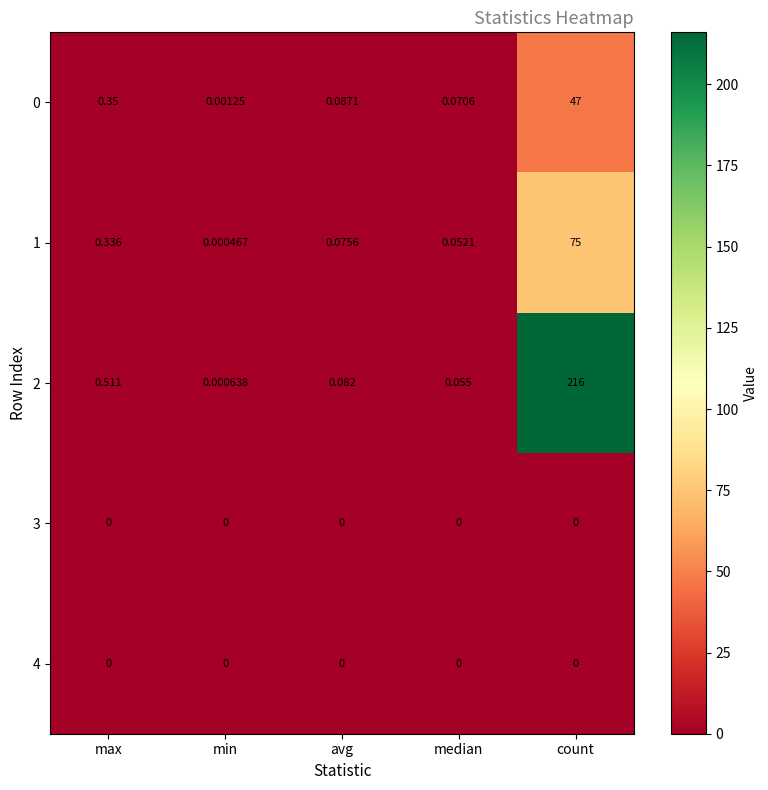

Which label corresponds to the largest value in the chart?

count